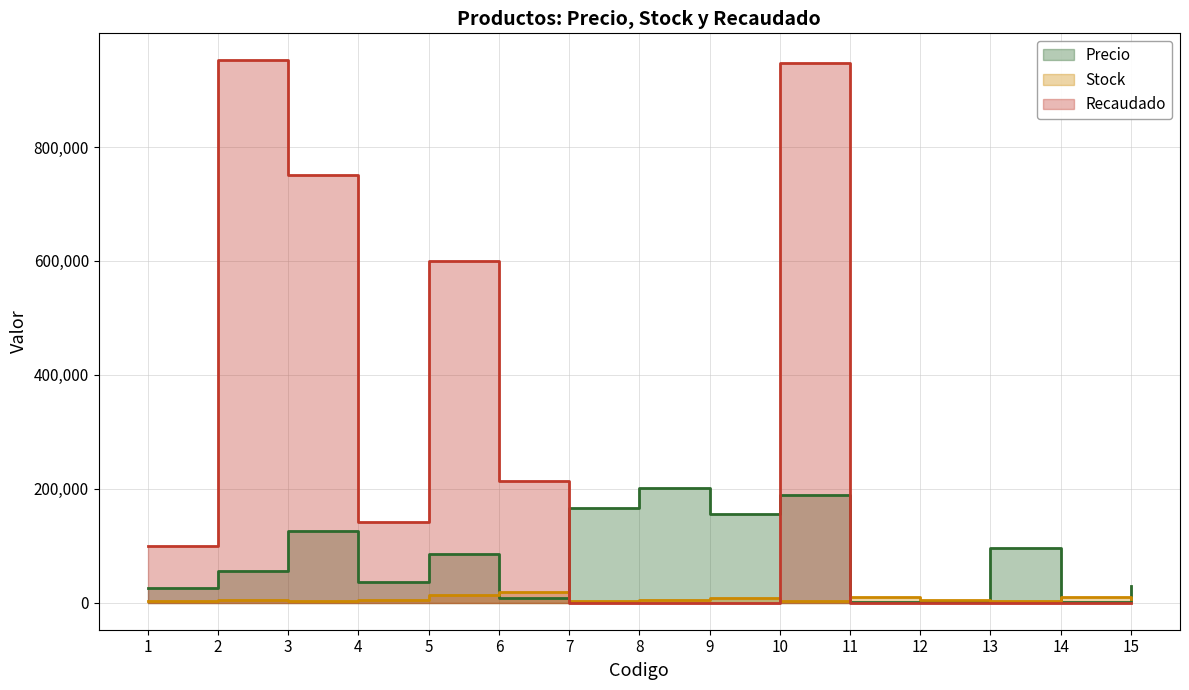

Which series has the widest spread of values?

Recaudado